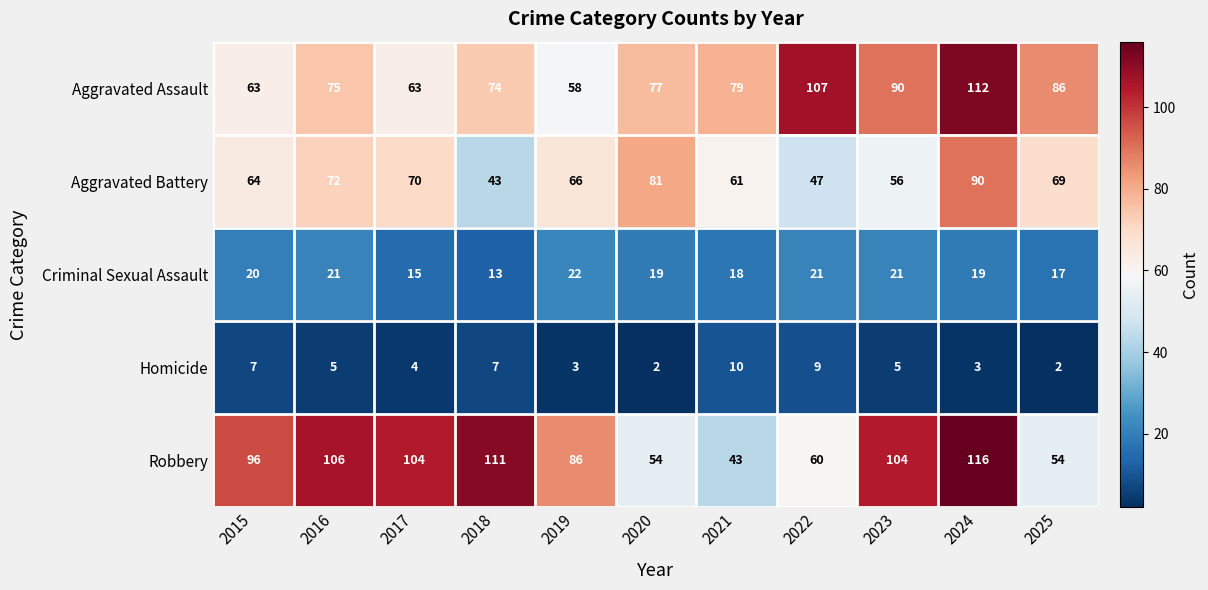

What is the difference between the Aggravated Battery values at 2015 and 2022?

17